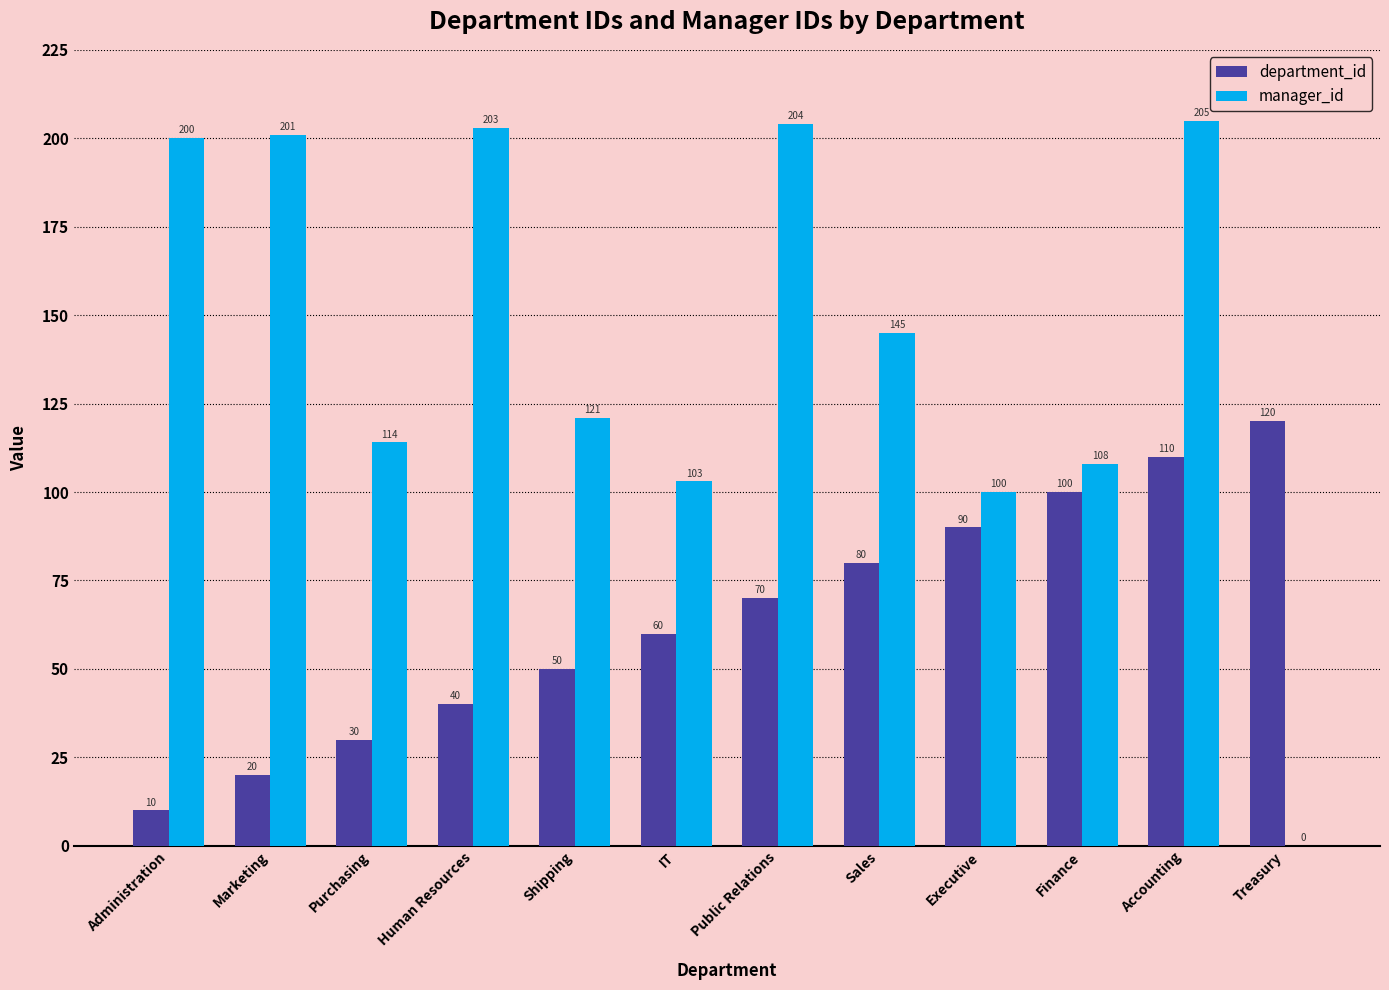

What value does the department_id series have at Executive, to the nearest 5?

90